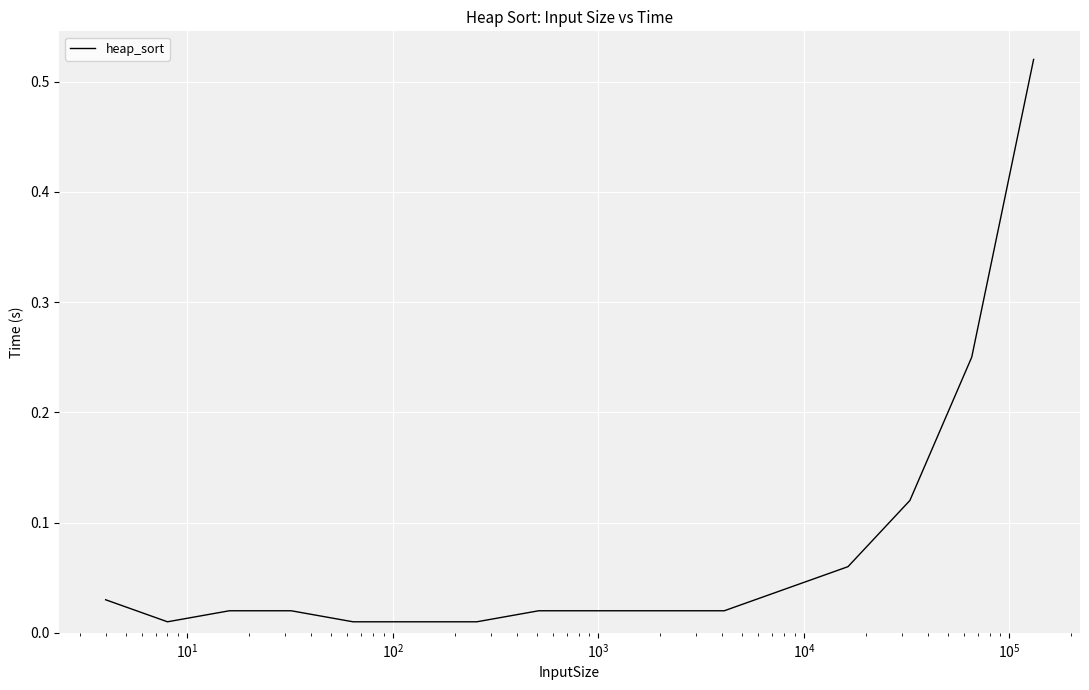

Is this an area chart (filled region under the line)?

No